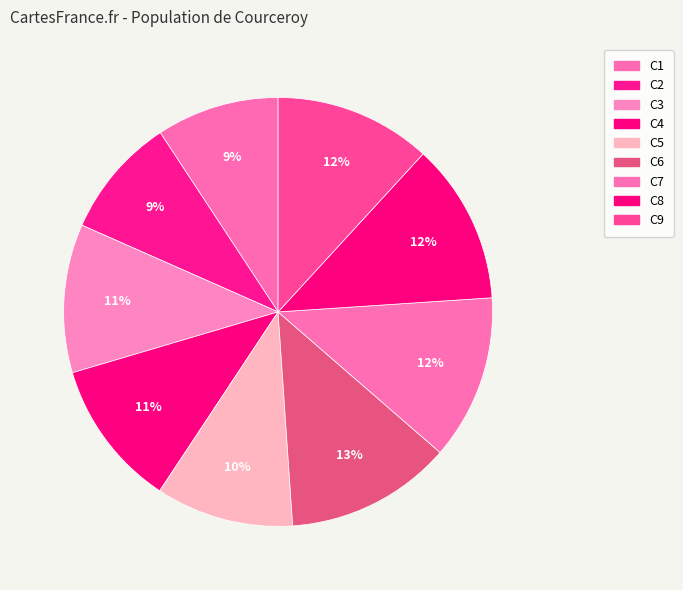

True or false: C7 accounts for 25% of the total.

False